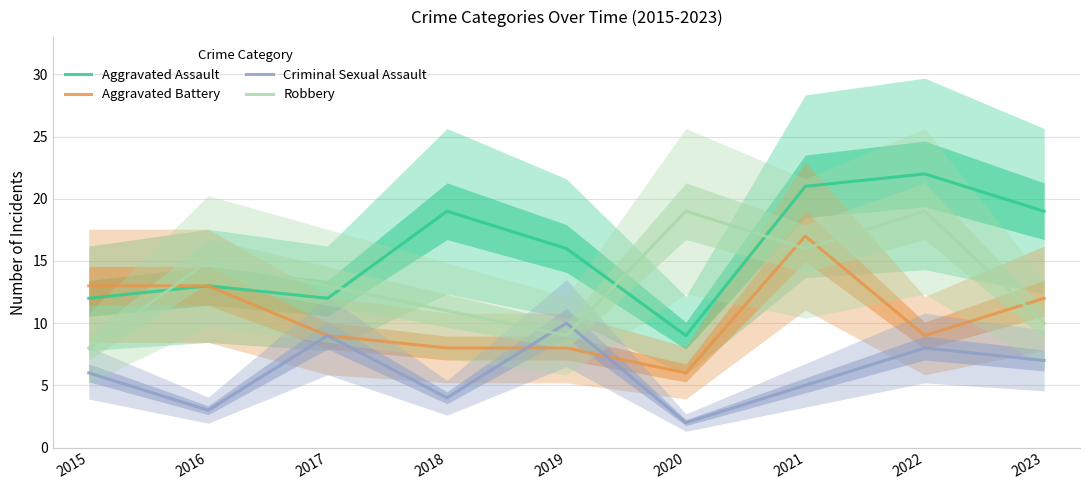

Count the number of categories in the chart.

9